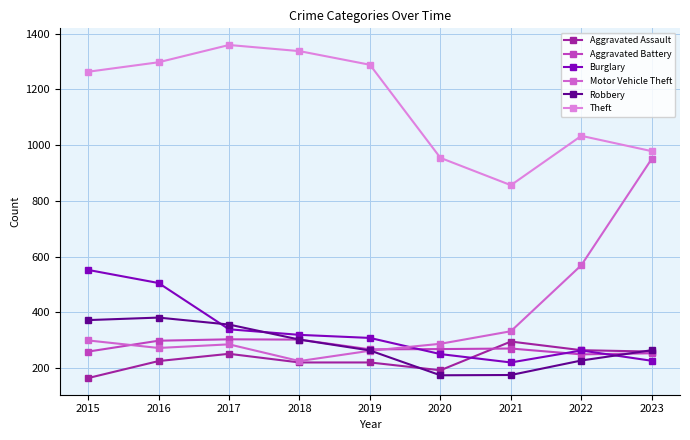

Rank the categories by Motor Vehicle Theft value from highest to lowest.

2023, 2022, 2021, 2015, 2020, 2017, 2016, 2019, 2018